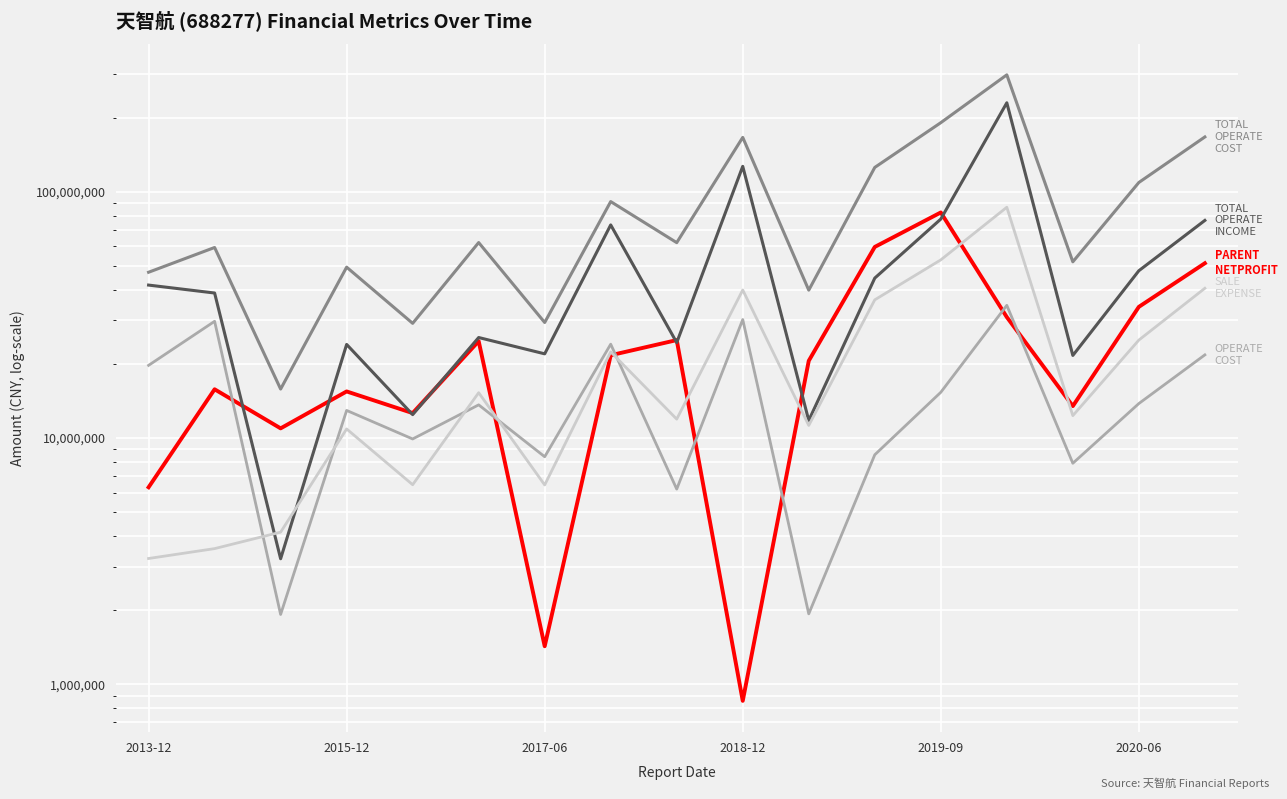

True or false: TOTAL_OPERATE_COST has more than 0 points higher than both neighbors.

True